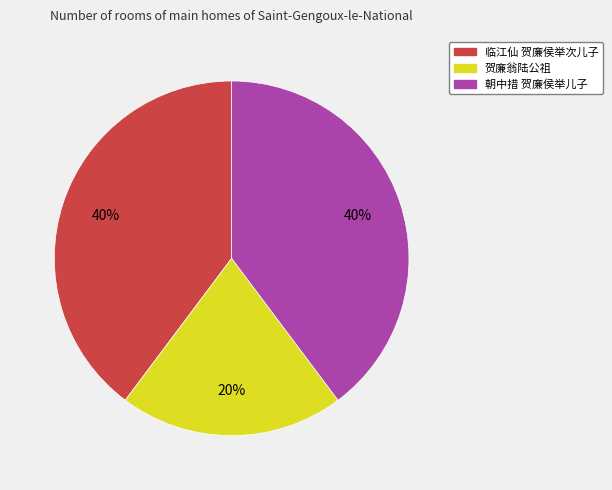

Is the sum of 临江仙 贺廉侯举次儿子 and 朝中措 贺廉侯举儿子 greater than half?

Yes